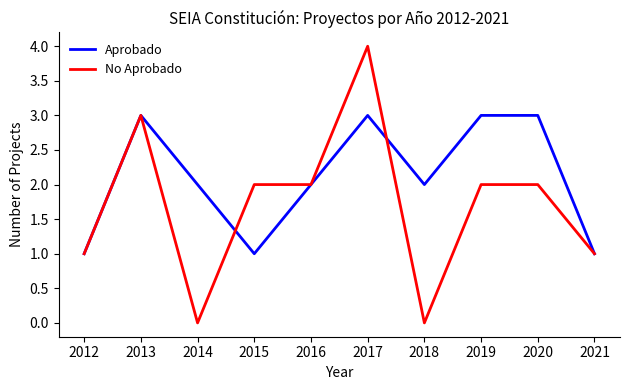

What is the difference between the maximum and minimum values in the No Aprobado series?

4